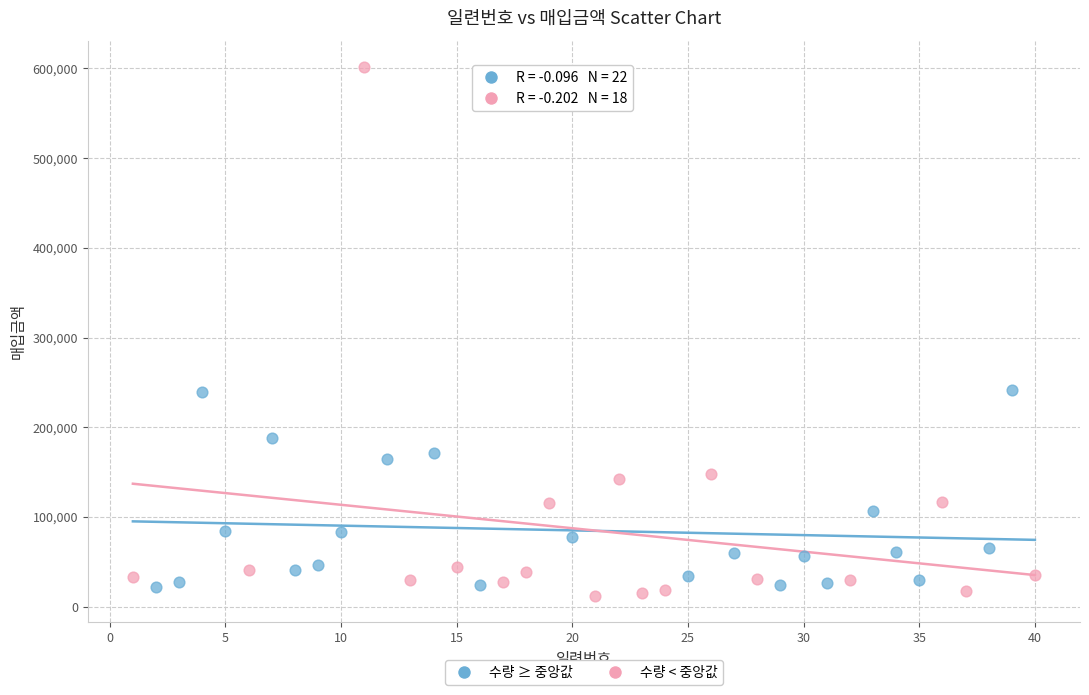

What are all the series names shown in the legend?

수량 ≥ 중앙값, 수량 < 중앙값